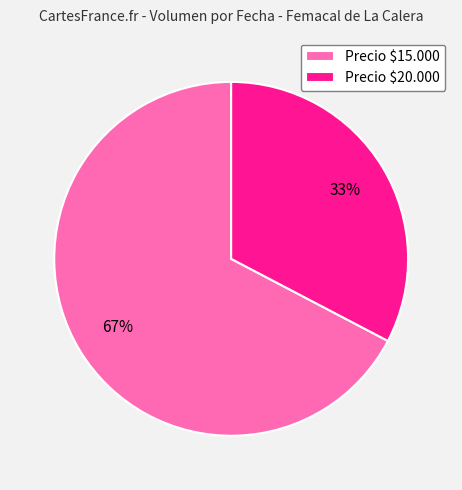

Is Precio $15.000 the majority of the pie?

Yes